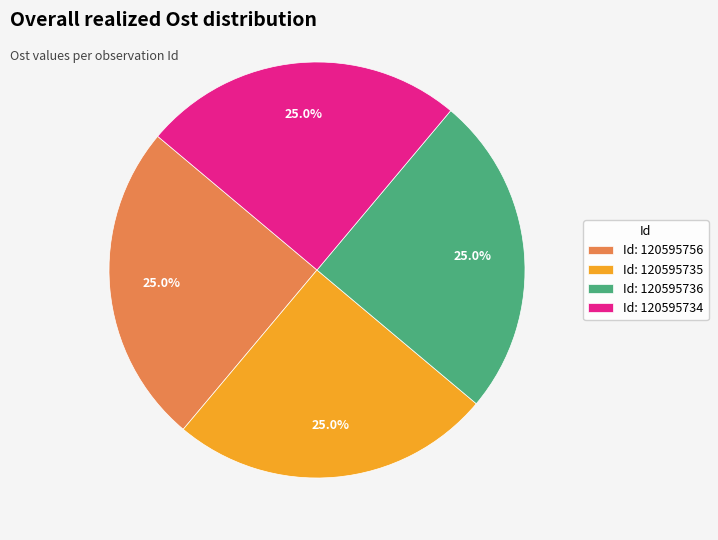

How many segments does this pie chart have?

4